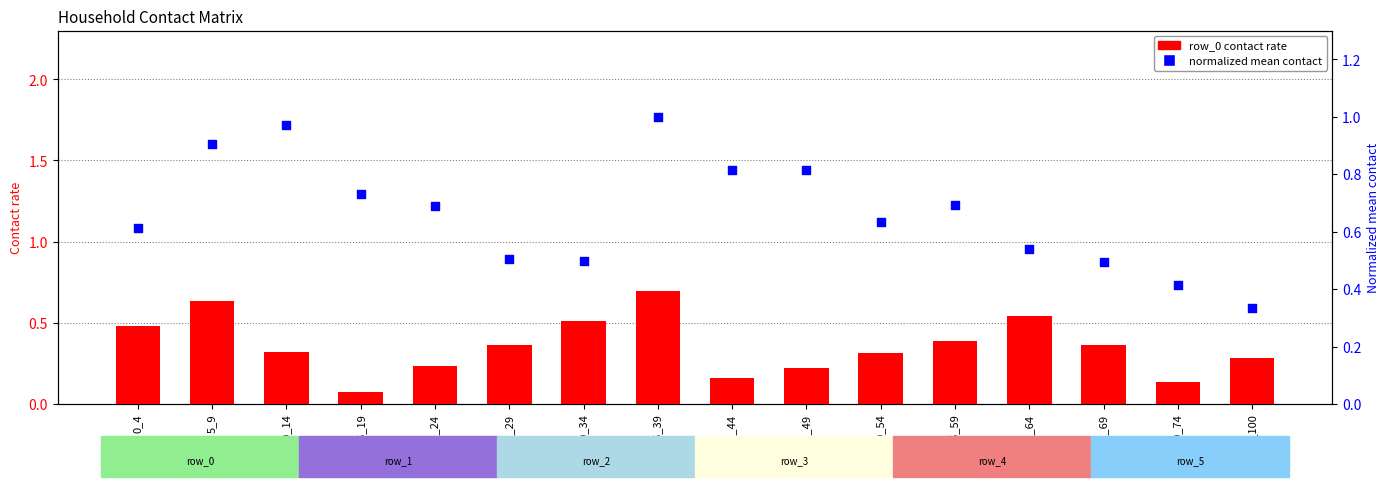

At which category is the sum across all series the highest?

35_39